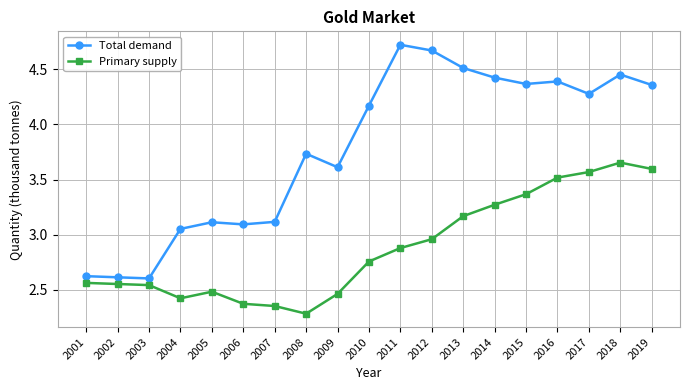

List the series in order of their overall mean, lowest first.

Primary supply, Total demand